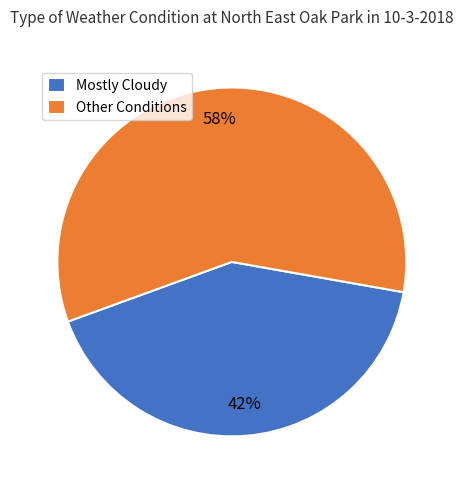

To the nearest percent, what portion does Mostly Cloudy represent?

42%